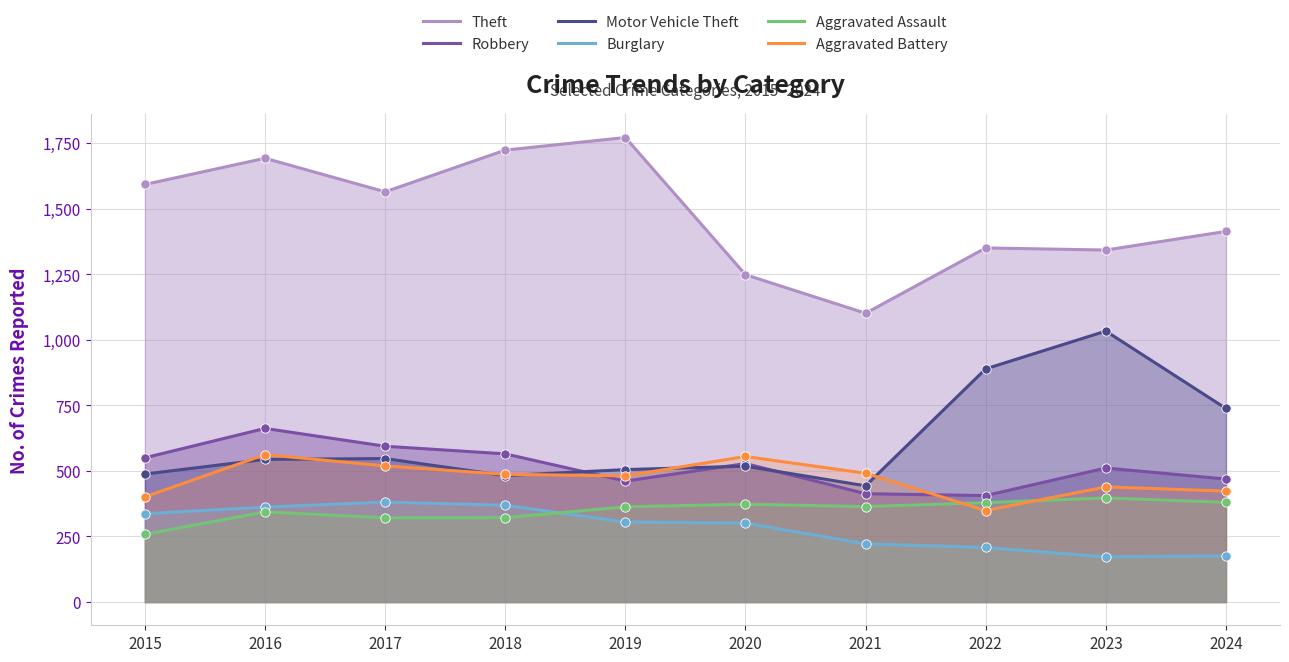

Which series has the largest total across all categories?

Theft